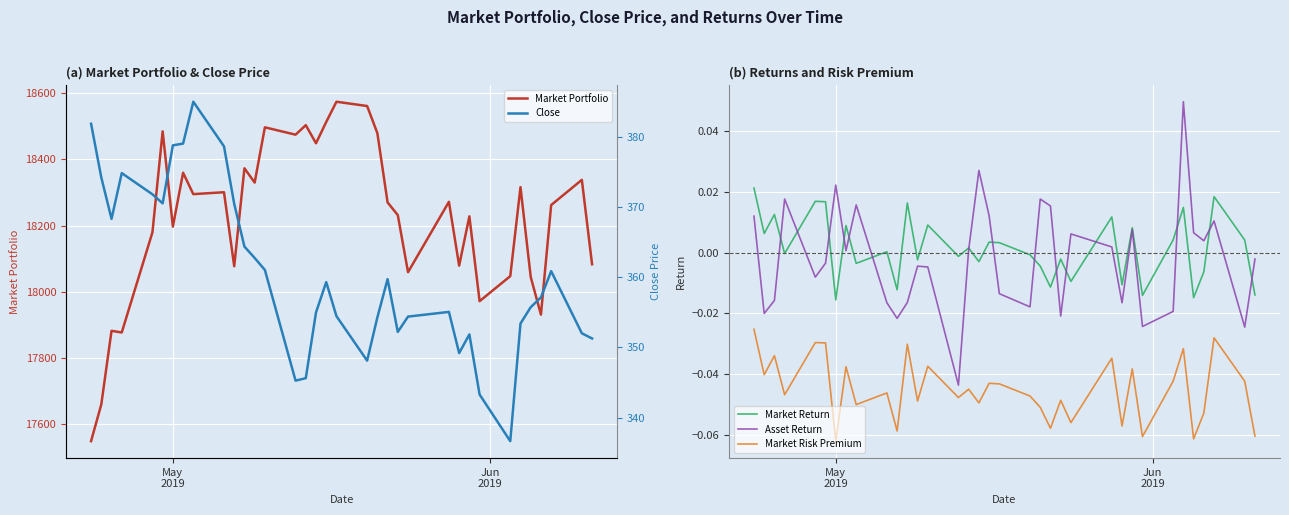

True or false: Market Risk Premium and Asset Return cross at least once.

False